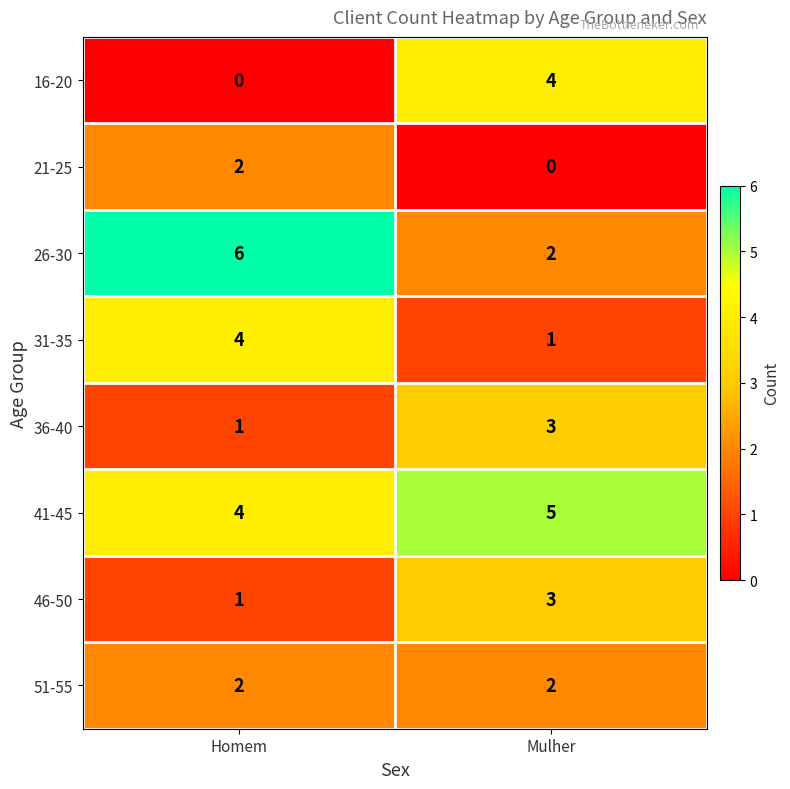

How many data points does each series have?

2